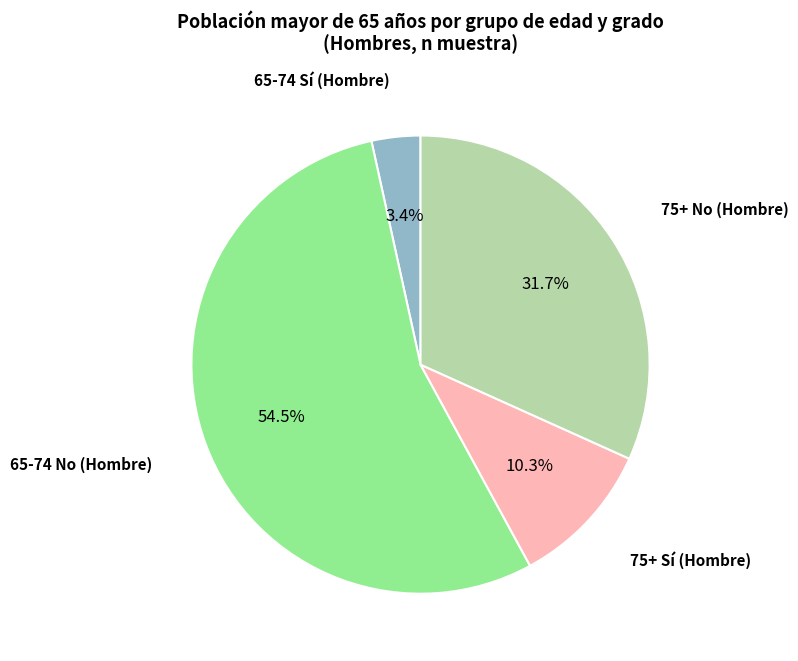

What is the ratio of the value at 75+ Sí (Hombre) to the value at 75+ No (Hombre)?

0.3